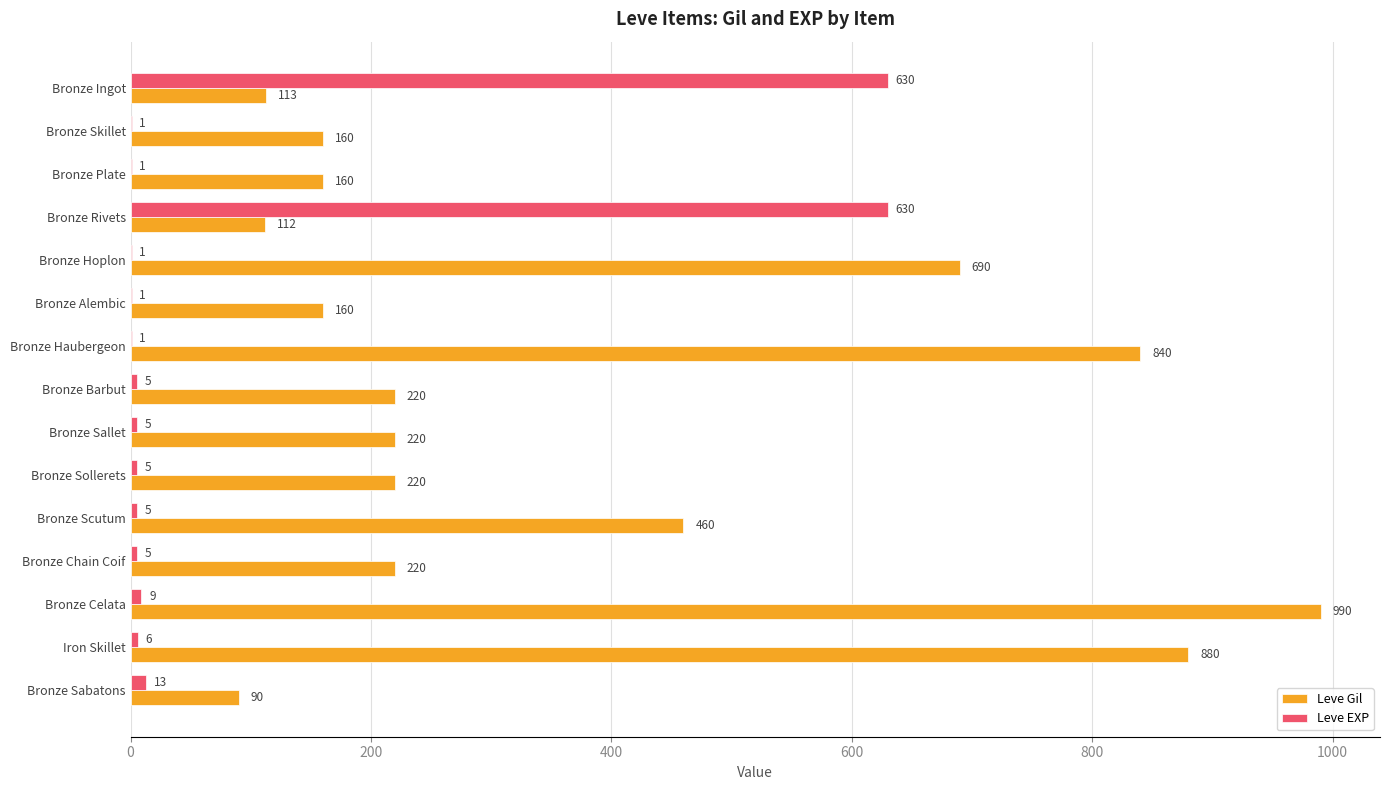

What is the sum of the Leve EXP values at Bronze Skillet and Bronze Rivets?

631